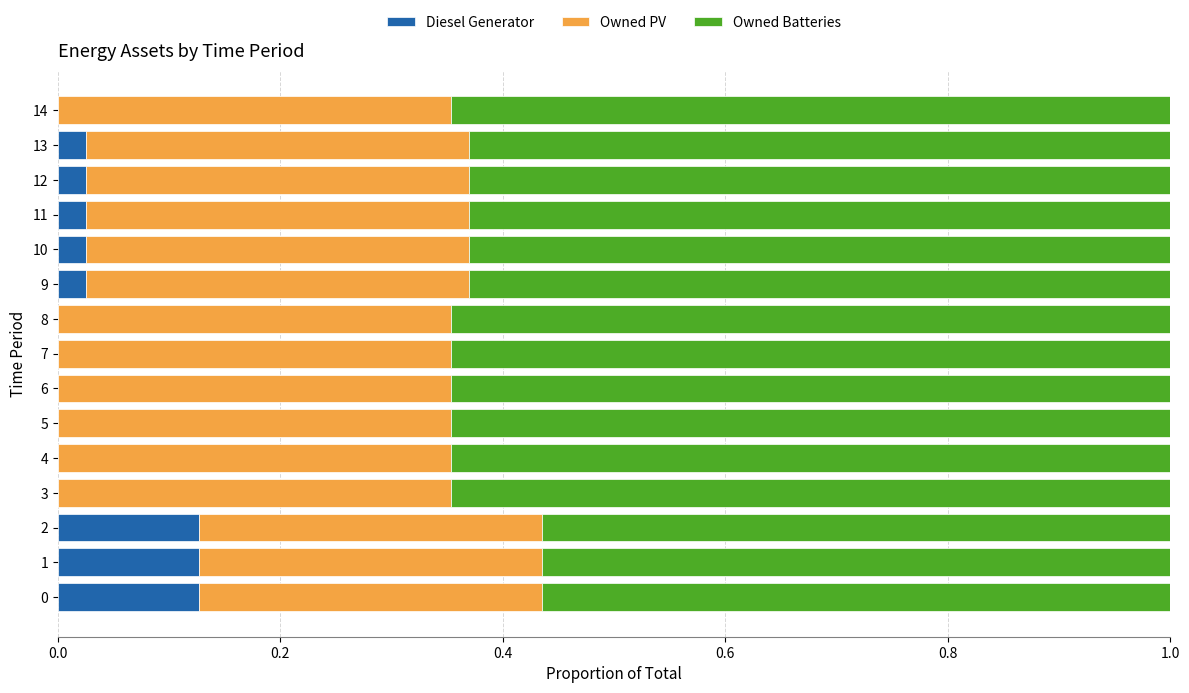

The value of Diesel Generator at 3 is 0.0. True or false?

True